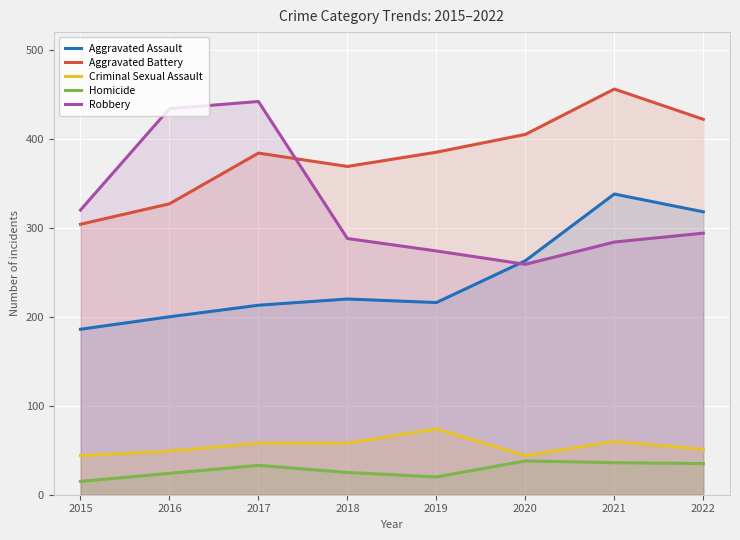

How many data points in Aggravated Assault are less than 220?

4